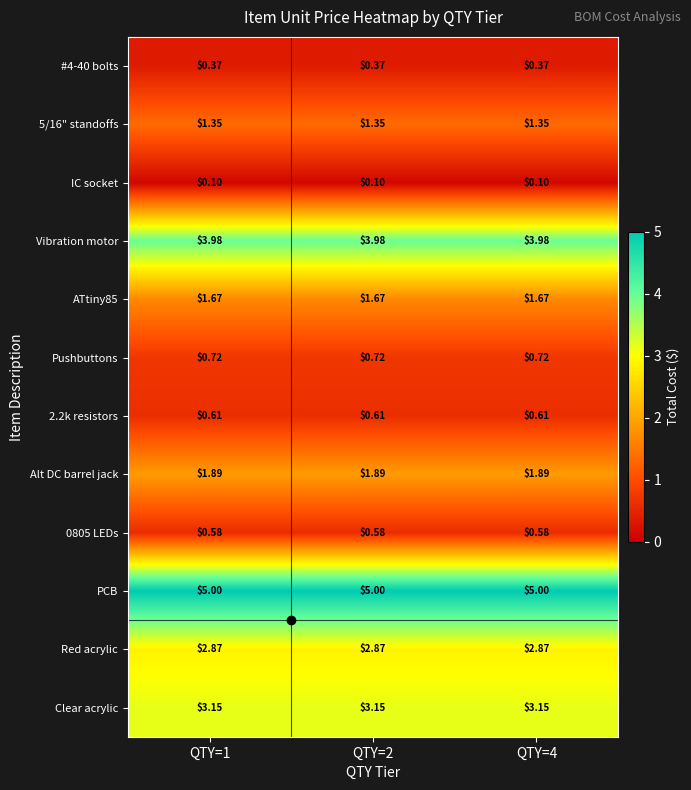

Which series has the largest total across all categories?

PCB